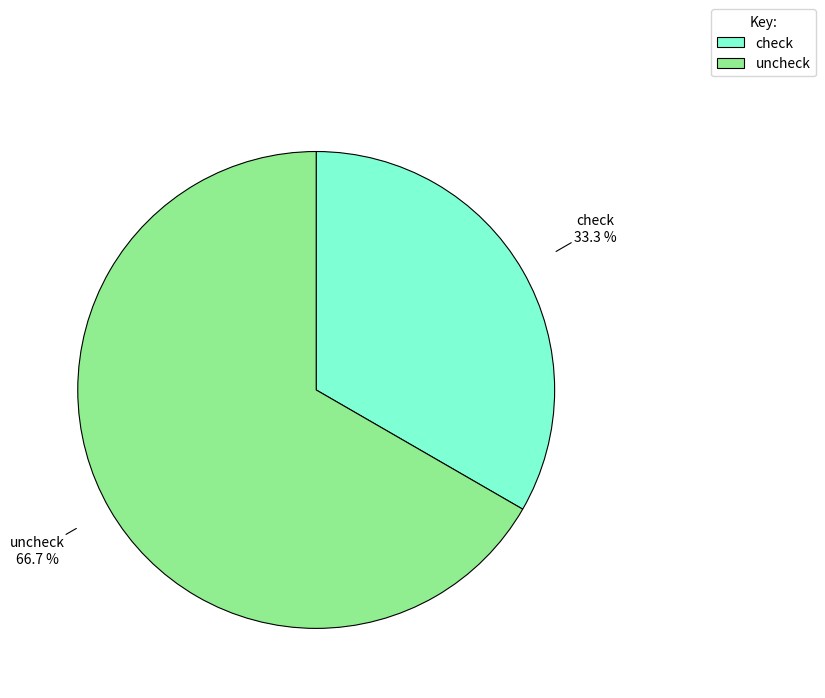

Does uncheck account for over 50% of the chart?

Yes